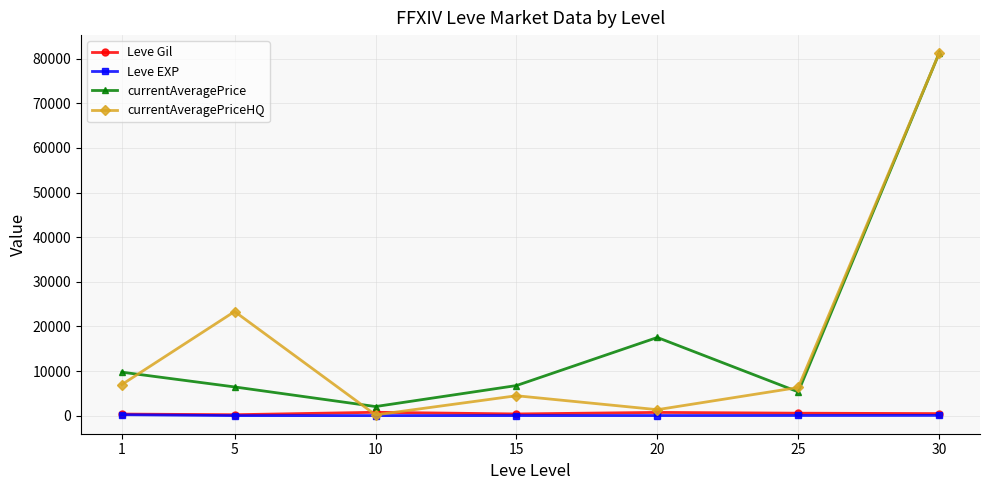

At which category does currentAveragePriceHQ reach its first local valley?

10